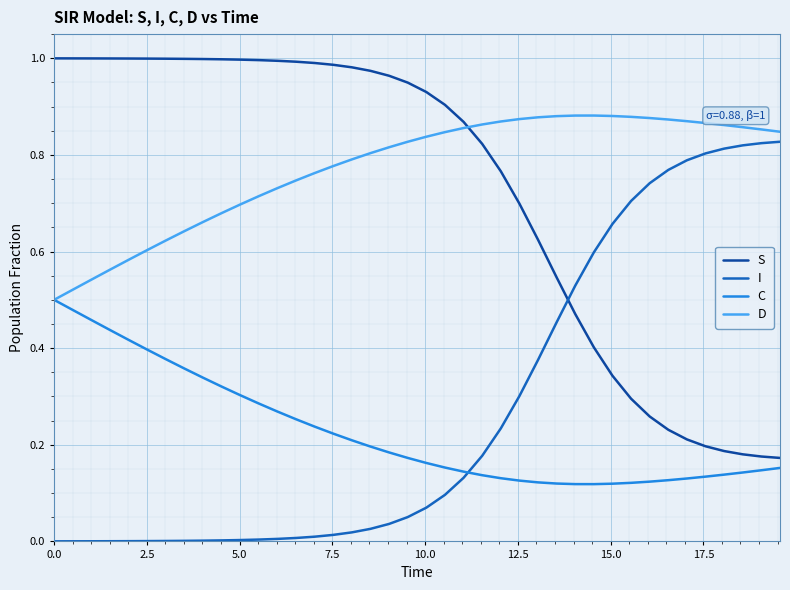

True or false: C and I cross at least once.

True